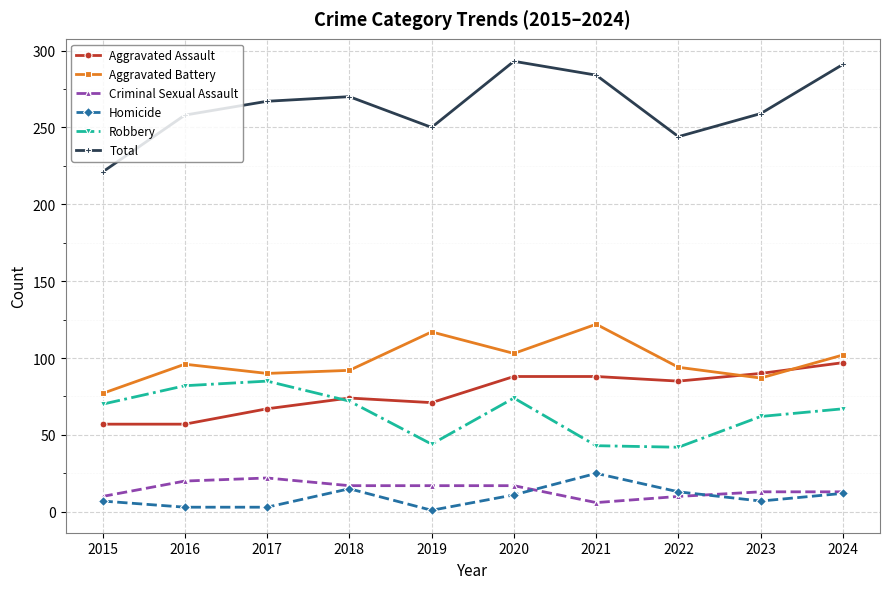

True or false: Criminal Sexual Assault has a value of 10 at 2015.

True